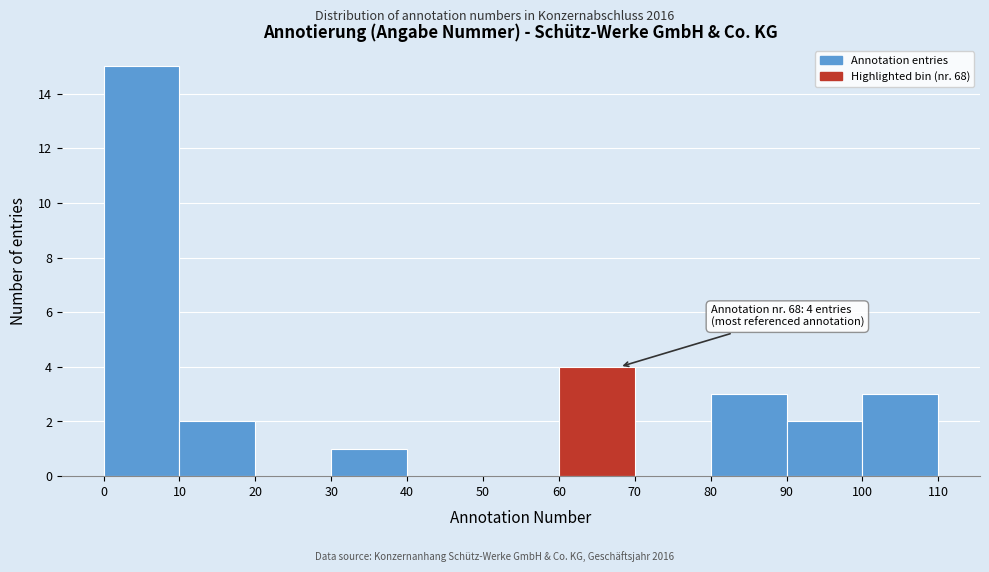

Over which range of the x-axis is the bar tallest?

0 to 10